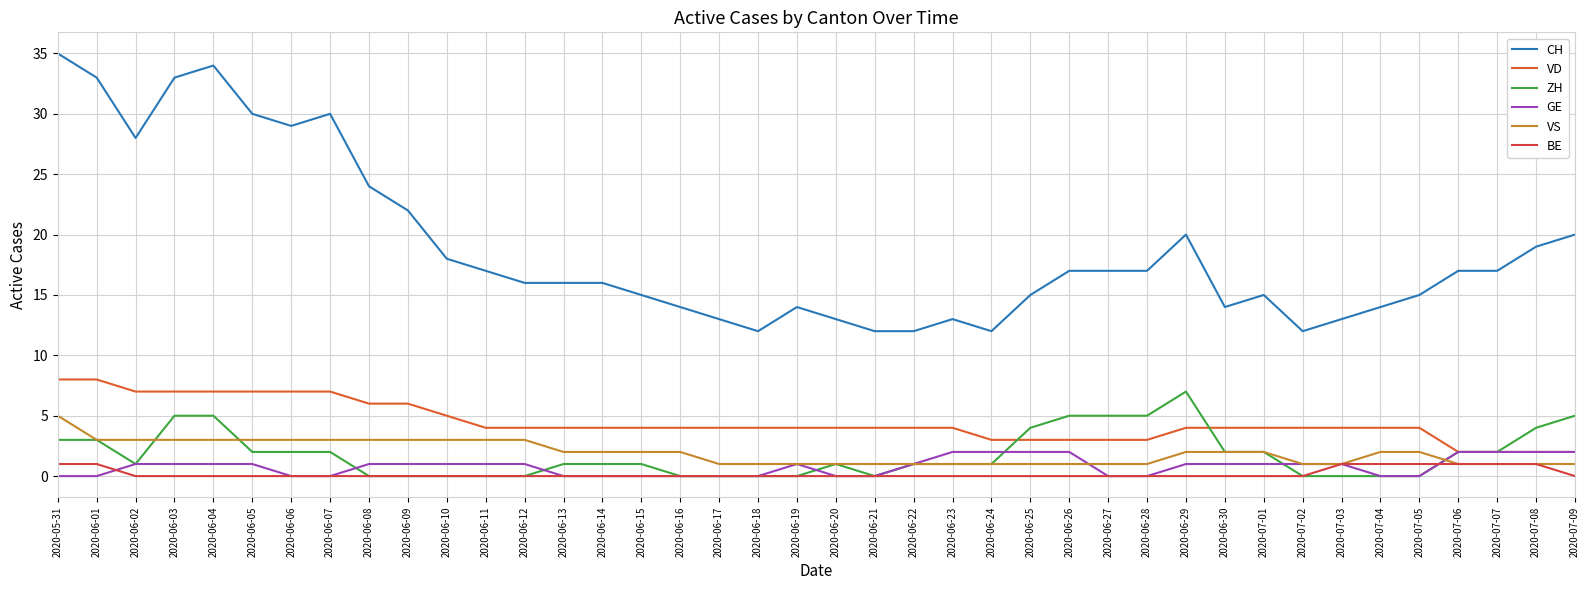

Reading right to left, what are all the values shown in this chart?

CH: 2020-07-09=20	2020-07-08=19	2020-07-07=17	2020-07-06=17	2020-07-05=15	2020-07-04=14	2020-07-03=13	2020-07-02=12	2020-07-01=15	2020-06-30=14	2020-06-29=20	2020-06-28=17	2020-06-27=17	2020-06-26=17	2020-06-25=15	2020-06-24=12	2020-06-23=13	2020-06-22=12	2020-06-21=12	2020-06-20=13	2020-06-19=14	2020-06-18=12	2020-06-17=13	2020-06-16=14	2020-06-15=15	2020-06-14=16	2020-06-13=16	2020-06-12=16	2020-06-11=17	2020-06-10=18	2020-06-09=22	2020-06-08=24	2020-06-07=30	2020-06-06=29	2020-06-05=30	2020-06-04=34	2020-06-03=33	2020-06-02=28	2020-06-01=33	2020-05-31=35
VD: 2020-07-09=2	2020-07-08=2	2020-07-07=2	2020-07-06=2	2020-07-05=4	2020-07-04=4	2020-07-03=4	2020-07-02=4	2020-07-01=4	2020-06-30=4	2020-06-29=4	2020-06-28=3	2020-06-27=3	2020-06-26=3	2020-06-25=3	2020-06-24=3	2020-06-23=4	2020-06-22=4	2020-06-21=4	2020-06-20=4	2020-06-19=4	2020-06-18=4	2020-06-17=4	2020-06-16=4	2020-06-15=4	2020-06-14=4	2020-06-13=4	2020-06-12=4	2020-06-11=4	2020-06-10=5	2020-06-09=6	2020-06-08=6	2020-06-07=7	2020-06-06=7	2020-06-05=7	2020-06-04=7	2020-06-03=7	2020-06-02=7	2020-06-01=8	2020-05-31=8
ZH: 2020-07-09=5	2020-07-08=4	2020-07-07=2	2020-07-06=2	2020-07-05=0	2020-07-04=0	2020-07-03=0	2020-07-02=0	2020-07-01=2	2020-06-30=2	2020-06-29=7	2020-06-28=5	2020-06-27=5	2020-06-26=5	2020-06-25=4	2020-06-24=1	2020-06-23=1	2020-06-22=1	2020-06-21=0	2020-06-20=1	2020-06-19=0	2020-06-18=0	2020-06-17=0	2020-06-16=0	2020-06-15=1	2020-06-14=1	2020-06-13=1	2020-06-12=0	2020-06-11=0	2020-06-10=0	2020-06-09=0	2020-06-08=0	2020-06-07=2	2020-06-06=2	2020-06-05=2	2020-06-04=5	2020-06-03=5	2020-06-02=1	2020-06-01=3	2020-05-31=3
GE: 2020-07-09=2	2020-07-08=2	2020-07-07=2	2020-07-06=2	2020-07-05=0	2020-07-04=0	2020-07-03=1	2020-07-02=1	2020-07-01=1	2020-06-30=1	2020-06-29=1	2020-06-28=0	2020-06-27=0	2020-06-26=2	2020-06-25=2	2020-06-24=2	2020-06-23=2	2020-06-22=1	2020-06-21=0	2020-06-20=0	2020-06-19=1	2020-06-18=0	2020-06-17=0	2020-06-16=0	2020-06-15=0	2020-06-14=0	2020-06-13=0	2020-06-12=1	2020-06-11=1	2020-06-10=1	2020-06-09=1	2020-06-08=1	2020-06-07=0	2020-06-06=0	2020-06-05=1	2020-06-04=1	2020-06-03=1	2020-06-02=1	2020-06-01=0	2020-05-31=0
VS: 2020-07-09=1	2020-07-08=1	2020-07-07=1	2020-07-06=1	2020-07-05=2	2020-07-04=2	2020-07-03=1	2020-07-02=1	2020-07-01=2	2020-06-30=2	2020-06-29=2	2020-06-28=1	2020-06-27=1	2020-06-26=1	2020-06-25=1	2020-06-24=1	2020-06-23=1	2020-06-22=1	2020-06-21=1	2020-06-20=1	2020-06-19=1	2020-06-18=1	2020-06-17=1	2020-06-16=2	2020-06-15=2	2020-06-14=2	2020-06-13=2	2020-06-12=3	2020-06-11=3	2020-06-10=3	2020-06-09=3	2020-06-08=3	2020-06-07=3	2020-06-06=3	2020-06-05=3	2020-06-04=3	2020-06-03=3	2020-06-02=3	2020-06-01=3	2020-05-31=5
BE: 2020-07-09=0	2020-07-08=1	2020-07-07=1	2020-07-06=1	2020-07-05=1	2020-07-04=1	2020-07-03=1	2020-07-02=0	2020-07-01=0	2020-06-30=0	2020-06-29=0	2020-06-28=0	2020-06-27=0	2020-06-26=0	2020-06-25=0	2020-06-24=0	2020-06-23=0	2020-06-22=0	2020-06-21=0	2020-06-20=0	2020-06-19=0	2020-06-18=0	2020-06-17=0	2020-06-16=0	2020-06-15=0	2020-06-14=0	2020-06-13=0	2020-06-12=0	2020-06-11=0	2020-06-10=0	2020-06-09=0	2020-06-08=0	2020-06-07=0	2020-06-06=0	2020-06-05=0	2020-06-04=0	2020-06-03=0	2020-06-02=0	2020-06-01=1	2020-05-31=1